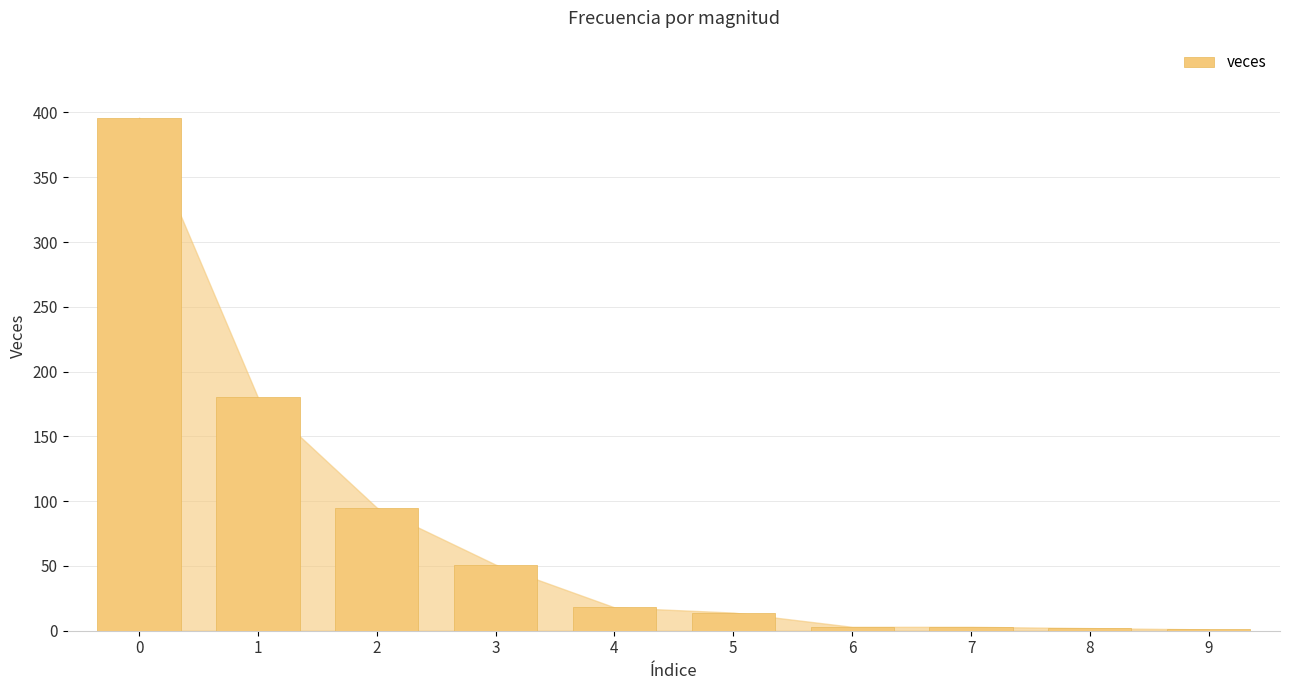

What is the maximum value shown in the chart?

396